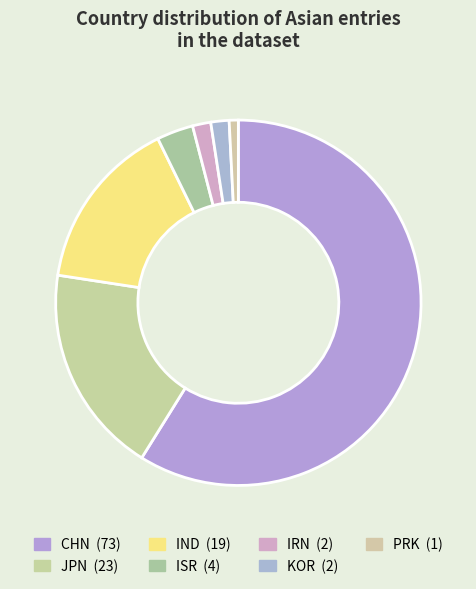

To the nearest percent, what portion does JPN represent?

19%